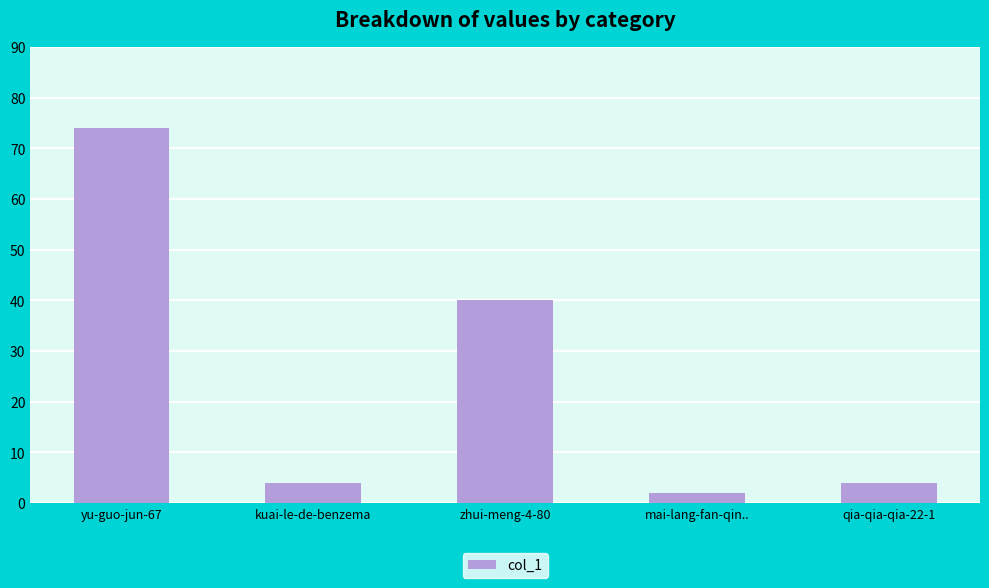

The chart shows a value of 40 at zhui-meng-4-80. True or false?

True